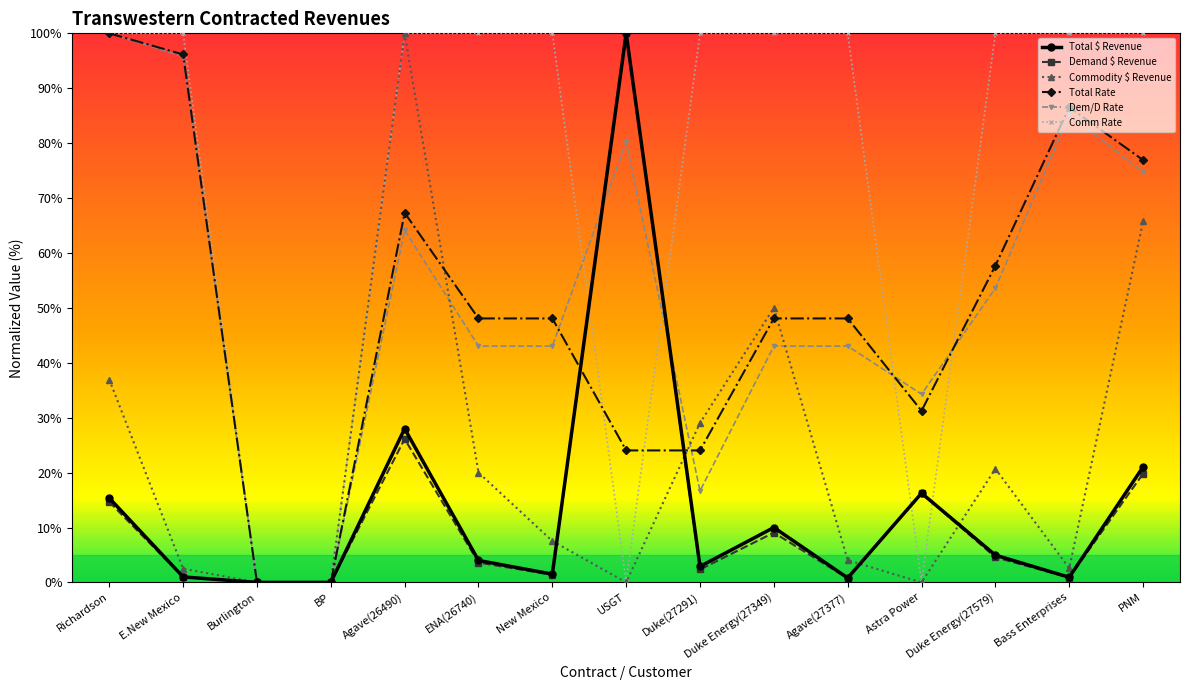

The value of Total Rate at USGT is 24.0. True or false?

True